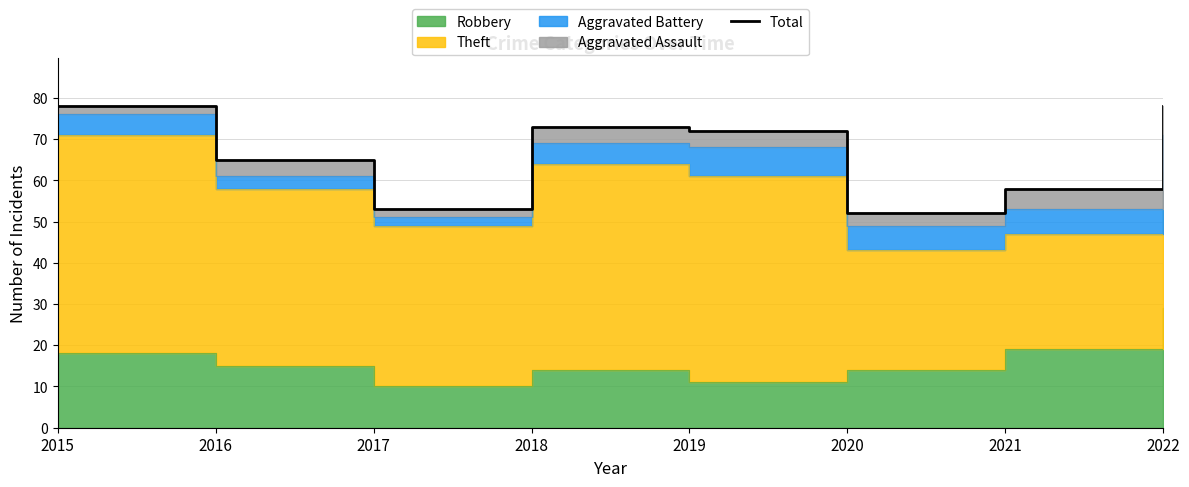

Read the value at 2020, to the nearest 5.

50